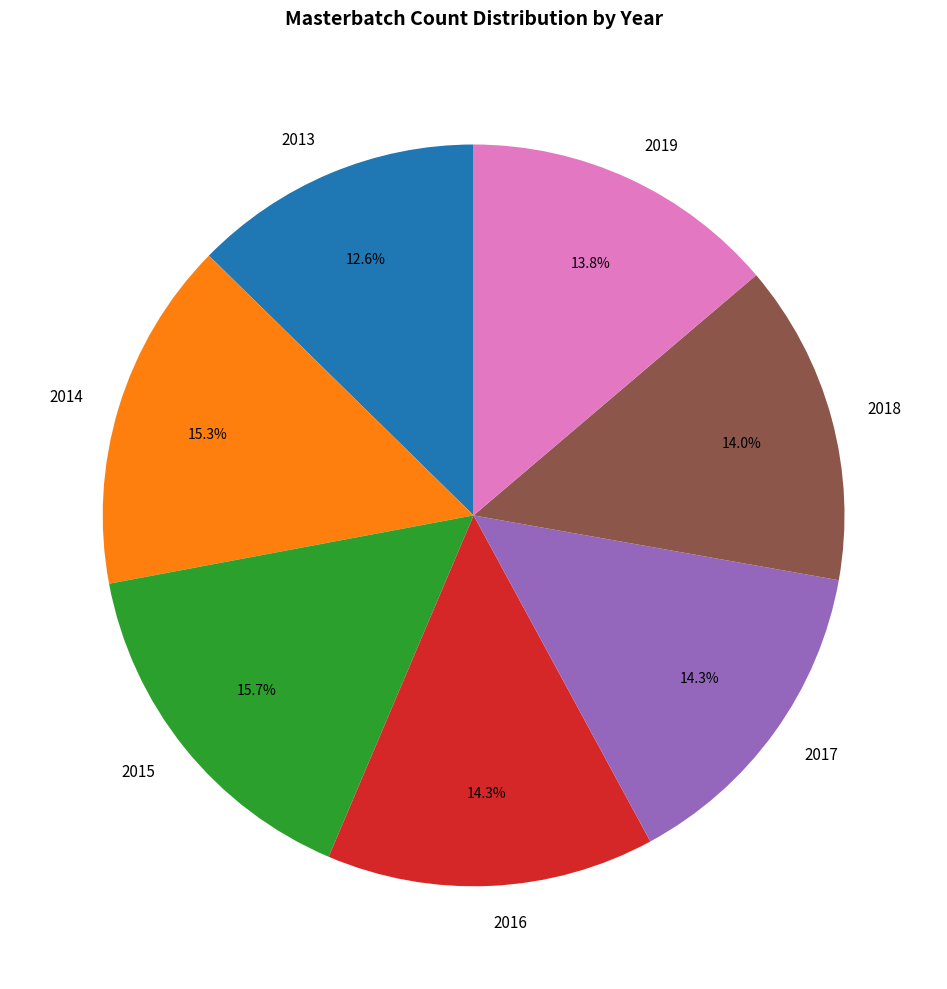

How many segments does this pie chart have?

7